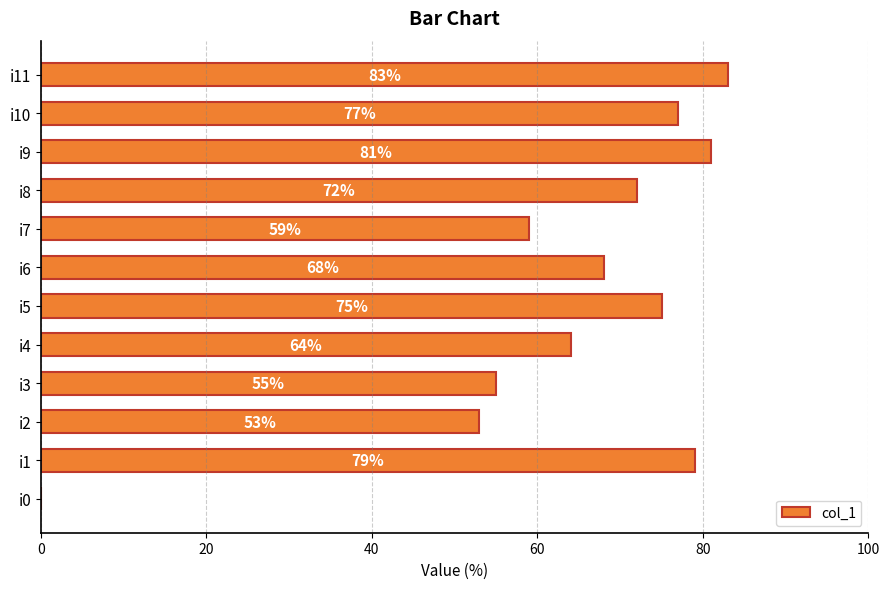

The chart shows a value of 115 at i10. True or false?

False